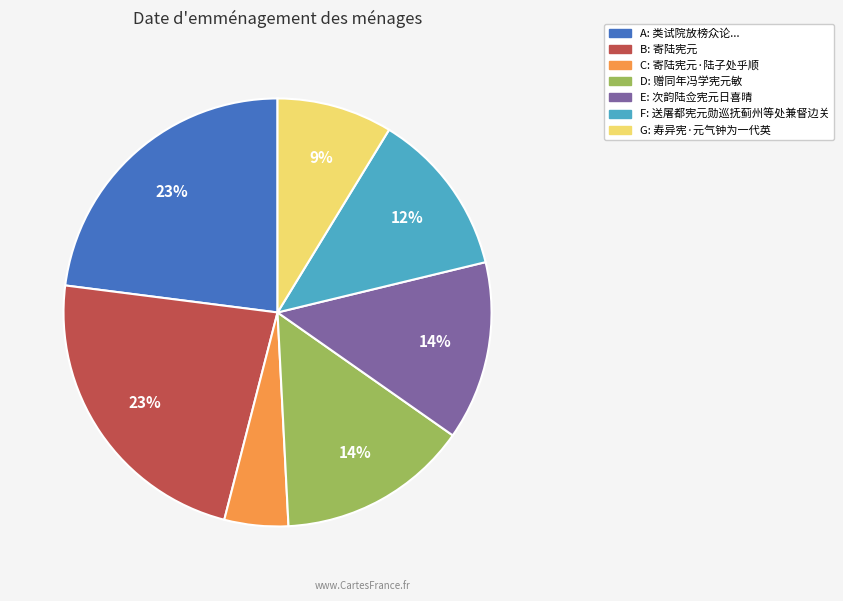

To the nearest percent, what is the difference between the largest and smallest slice percentages?

18%